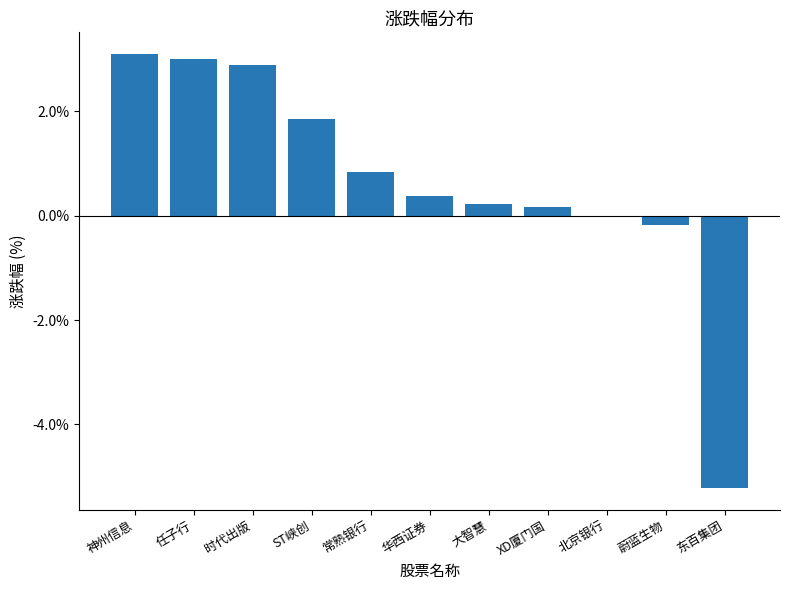

What is the greatest value displayed?

3.1